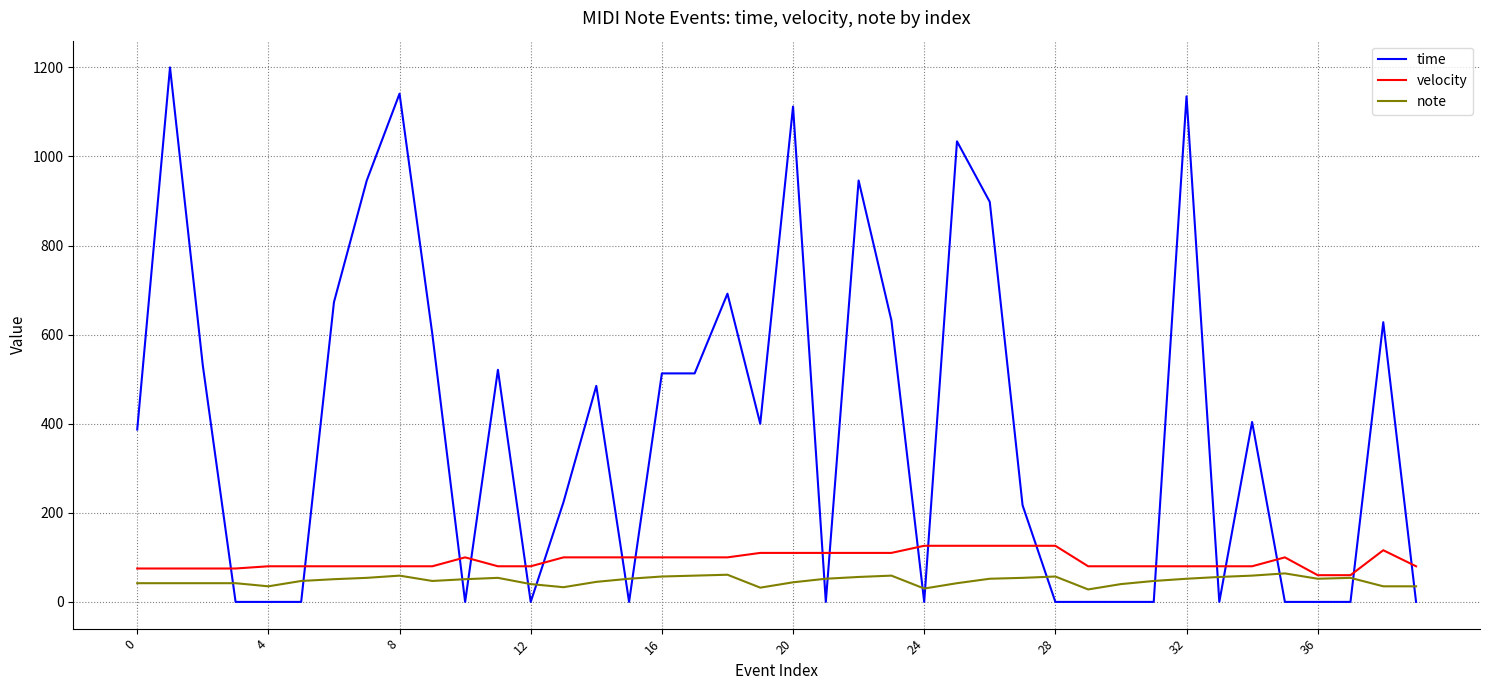

What is the maximum value shown in the chart?

1200